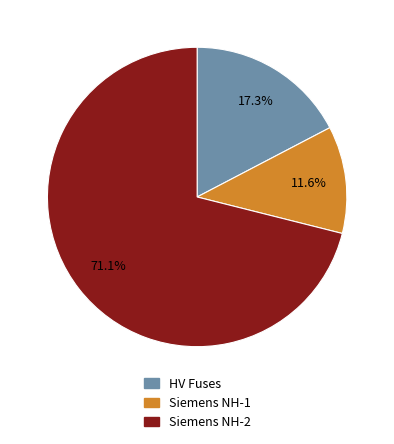

Which slice is the largest?

Siemens NH-2